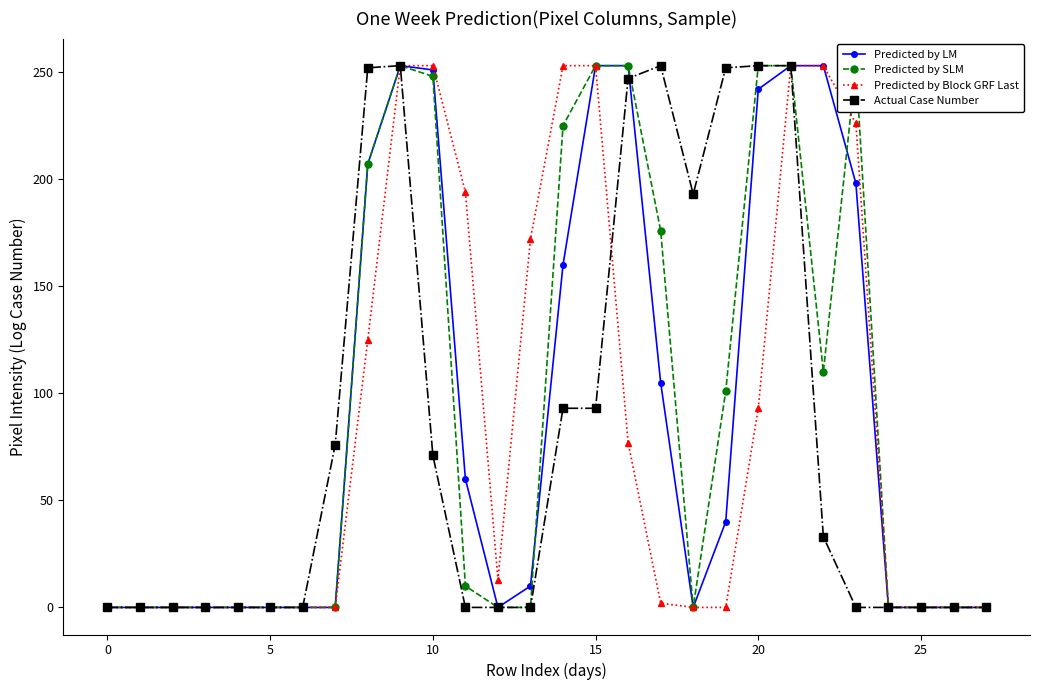

True or false: Predicted by LM has a value of 253 at 15.

True